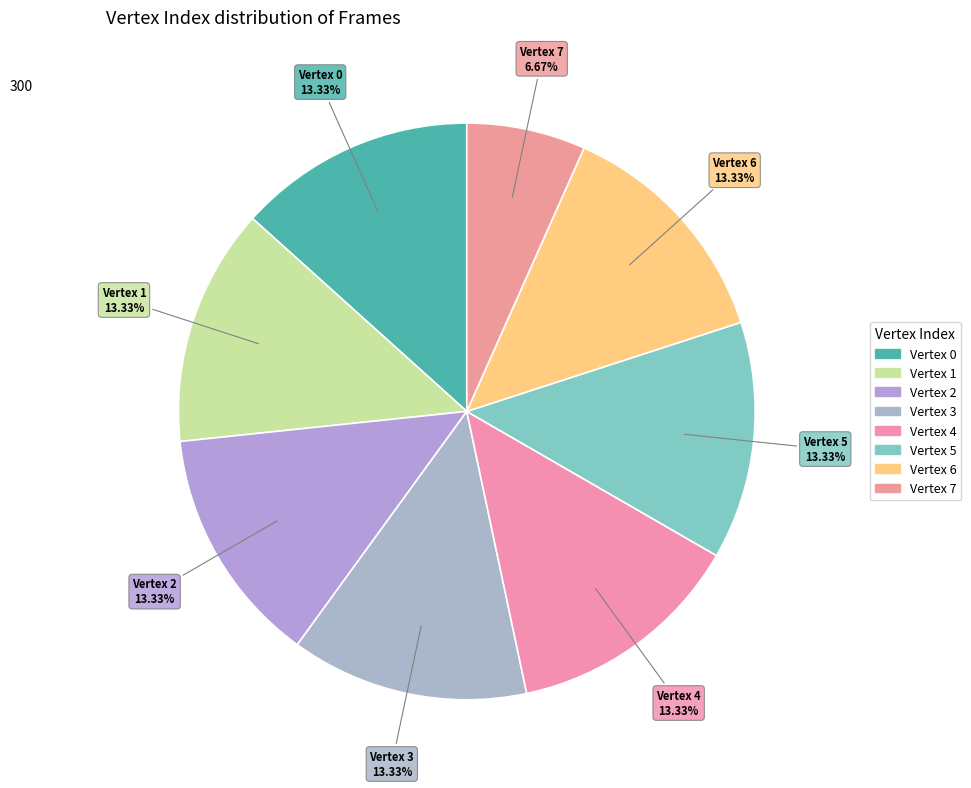

To the nearest percent, what is the average slice percentage?

12%